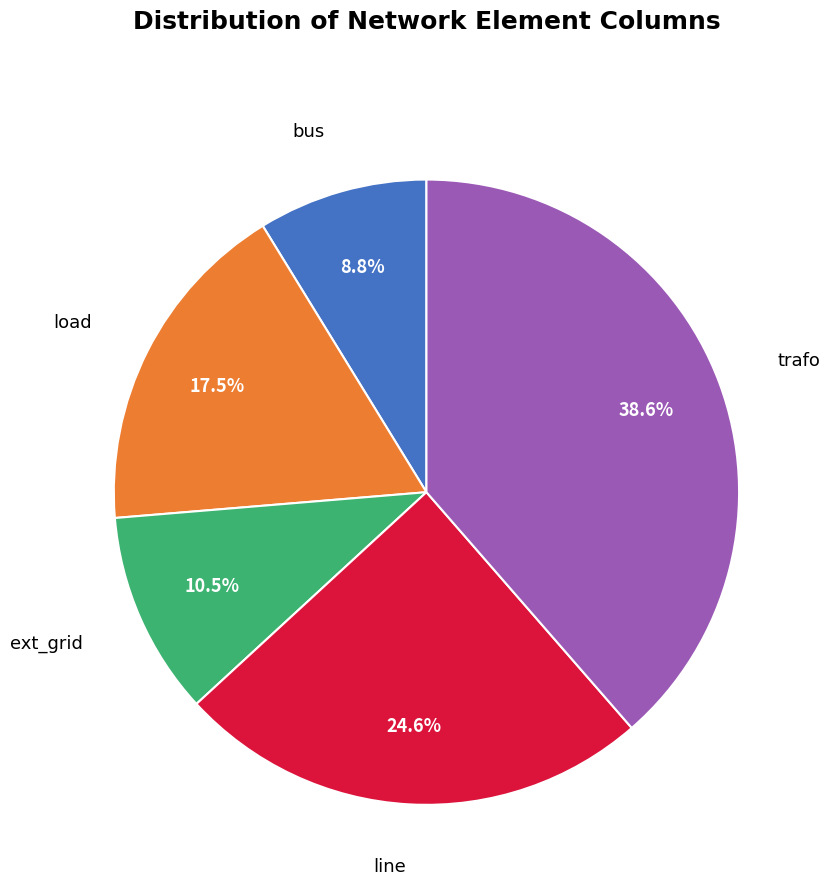

To the nearest percent, what percentage of the pie is bus?

9%